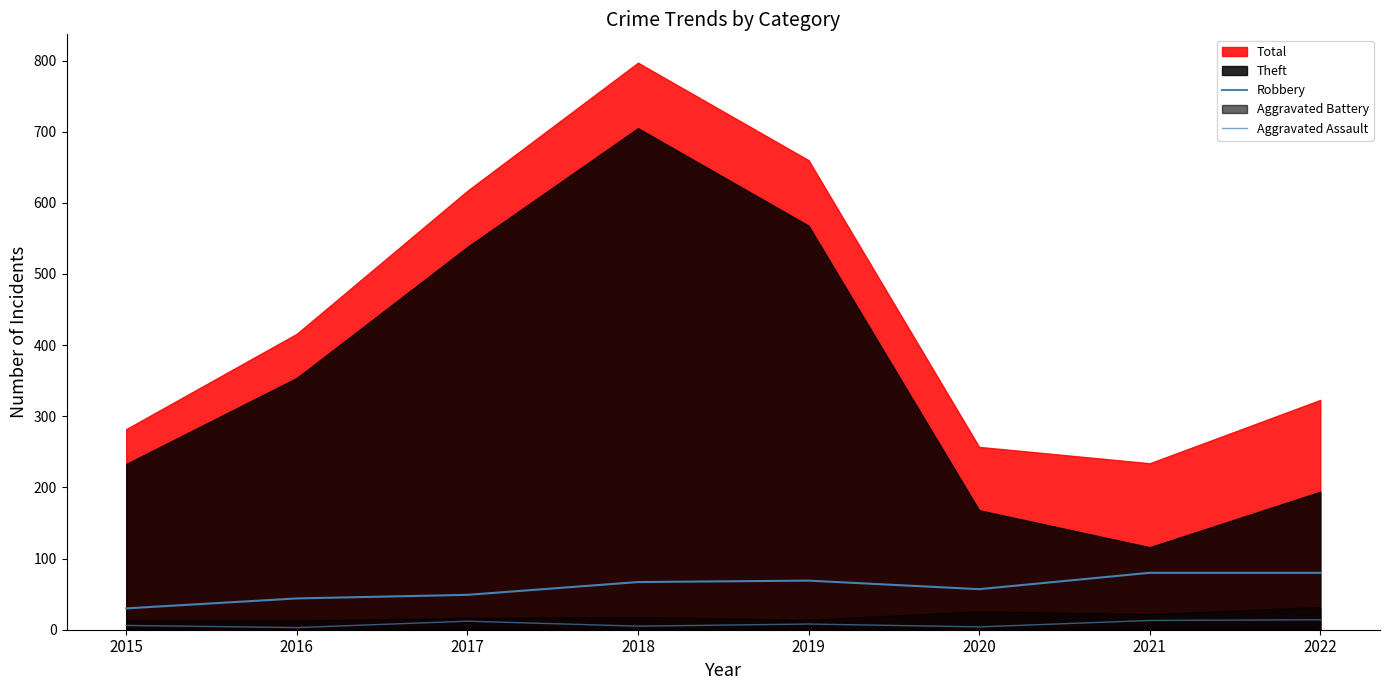

At which category does the chart reach its minimum across all series?

2016